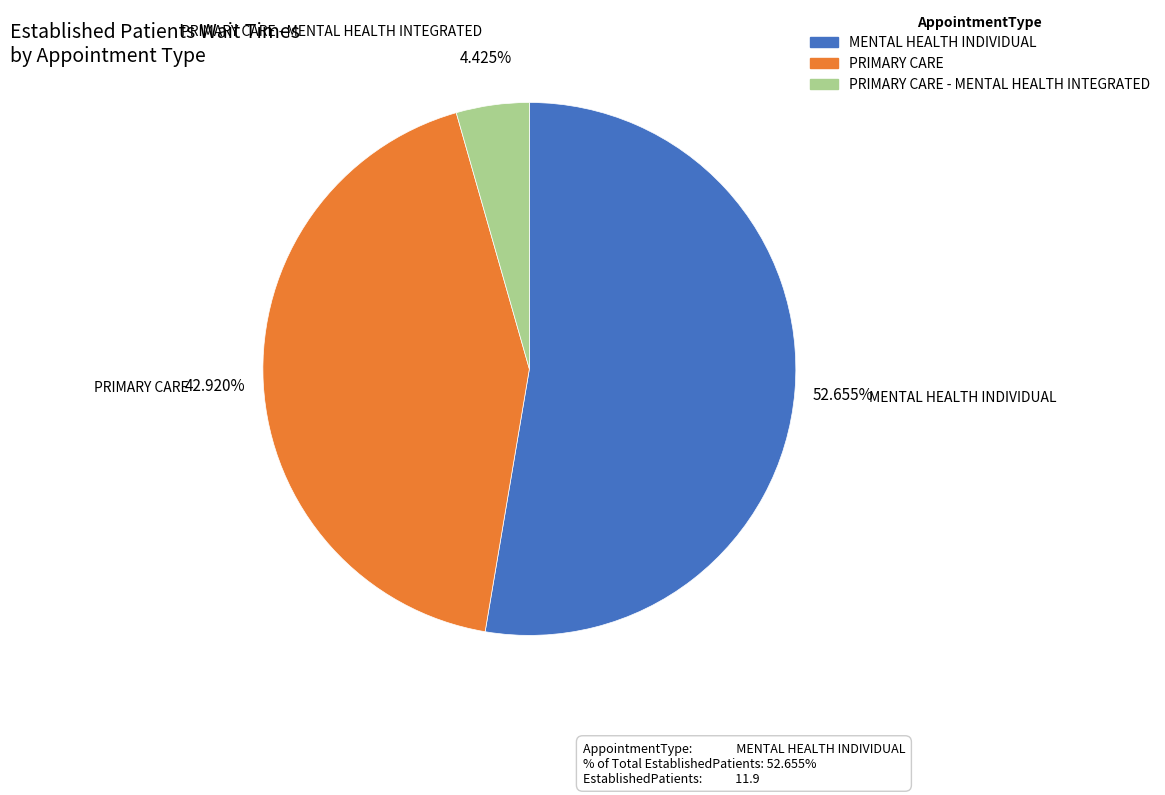

Does any single category account for the majority?

Yes